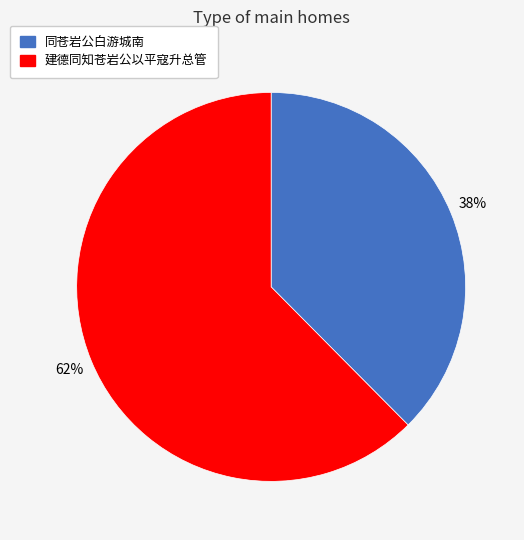

Does any single category account for the majority?

Yes